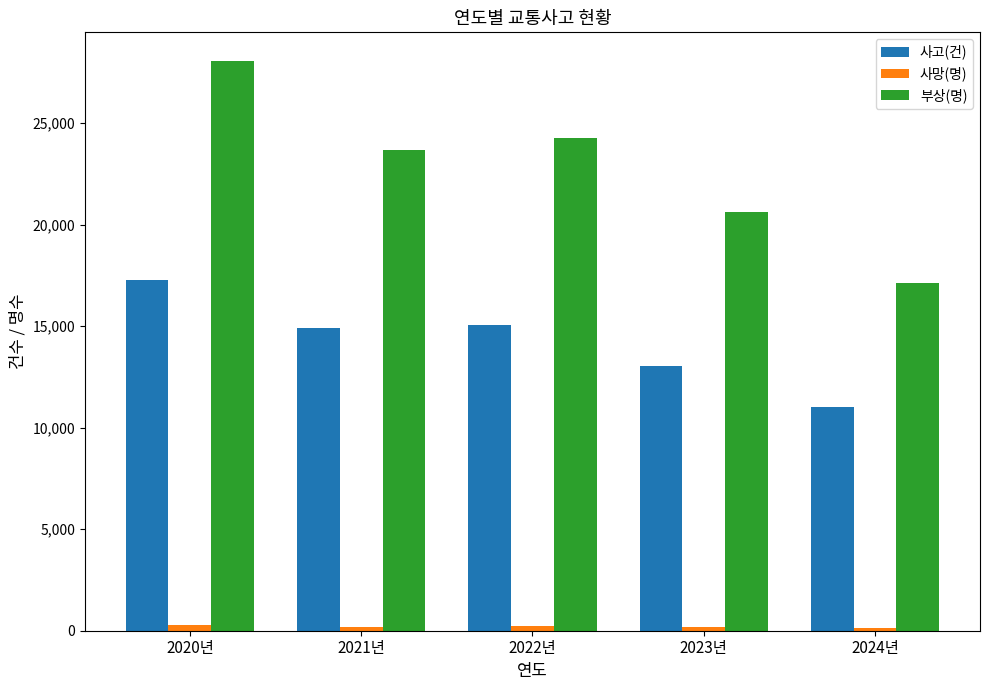

Which series has the largest total across all categories?

부상(명)